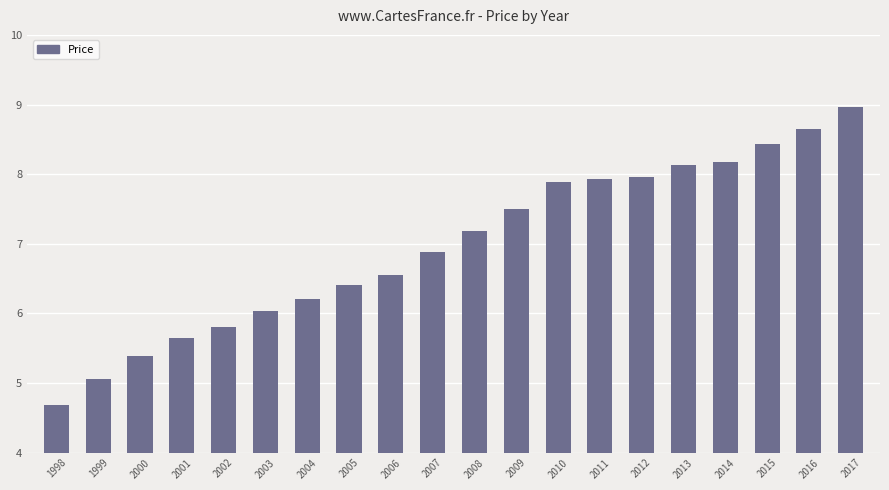

What is the smallest value displayed?

4.7